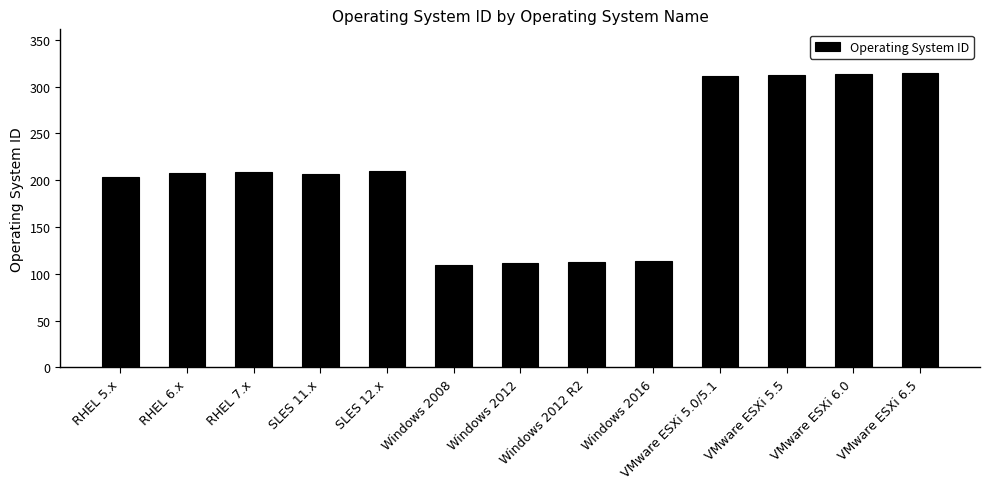

What is the label of the 4th bar from the left?

SLES 11.x